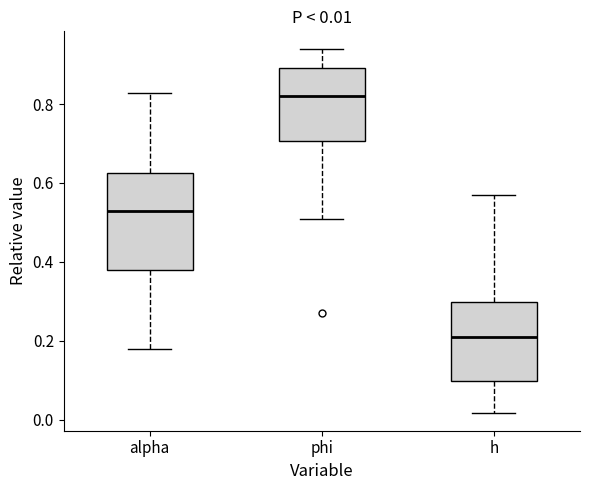

Which box is the tallest, from its lower edge to its upper edge?

alpha